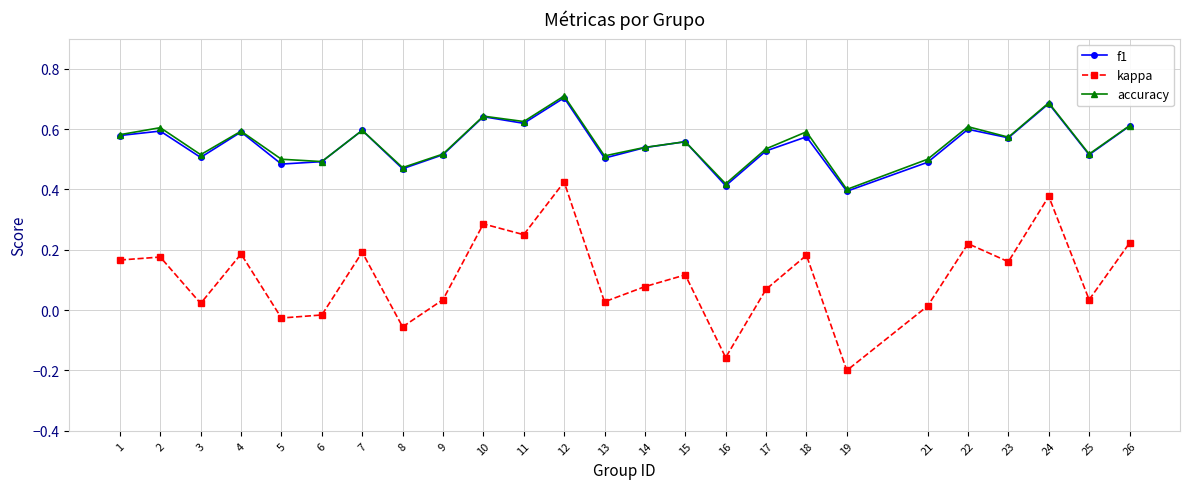

The f1 series shows 0.6 at 7. True or false?

True